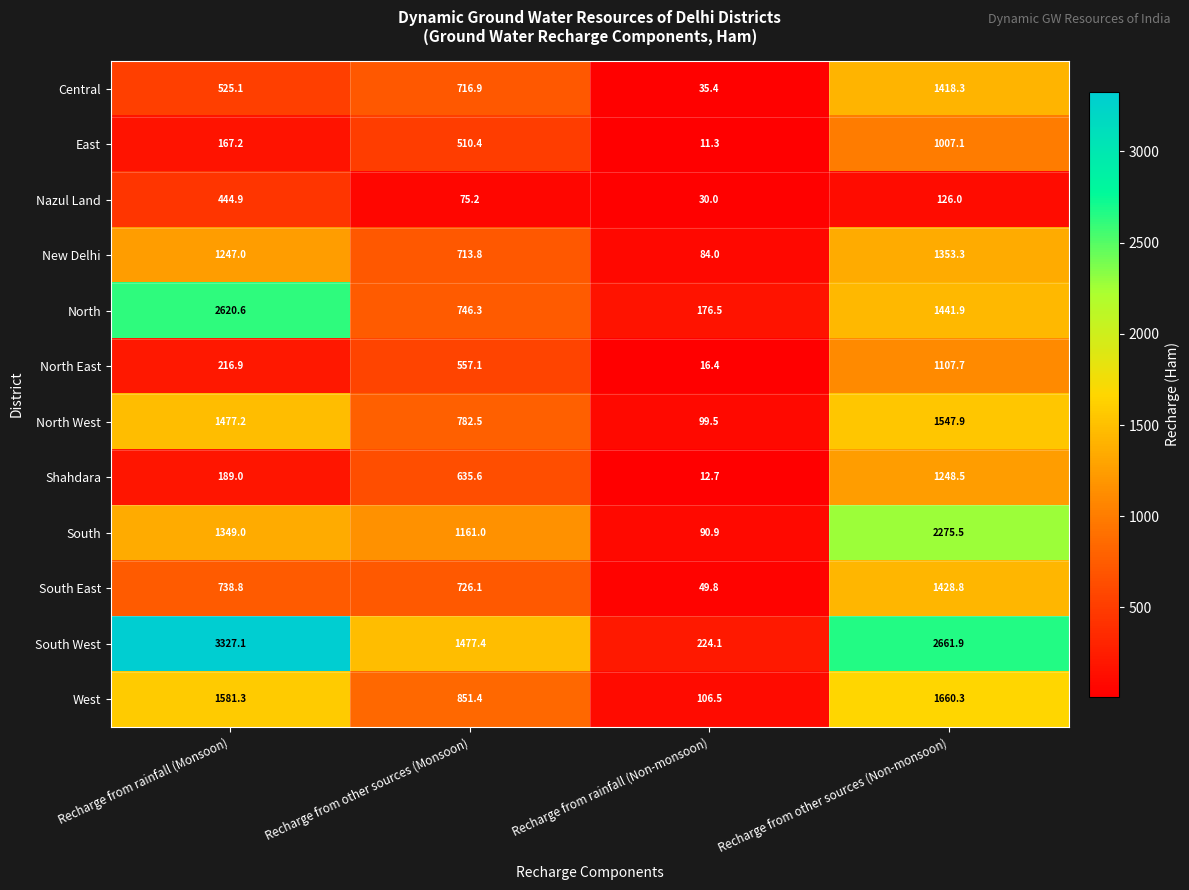

How many data points does each series have?

4